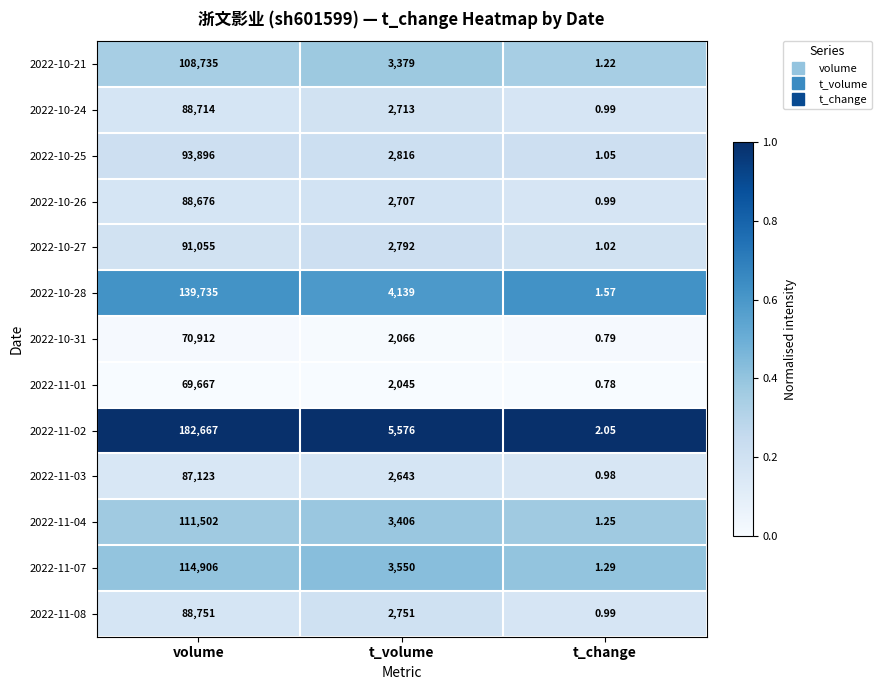

At which label is 2022-10-21 closest to 54368?

t_volume